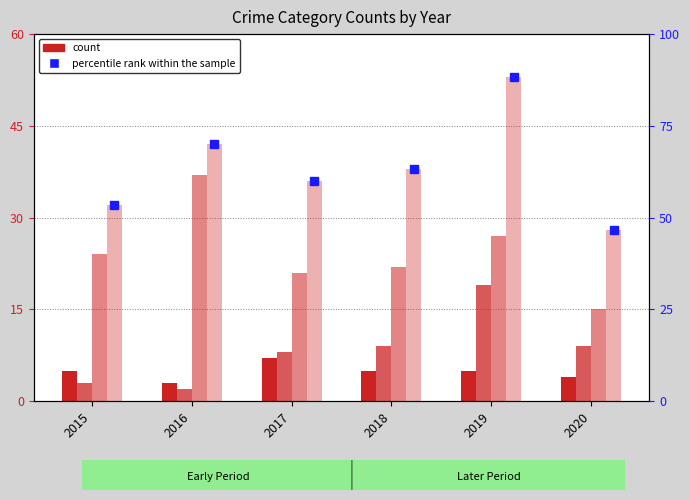

The Aggravated Assault series shows 1.7 at 2016. True or false?

False